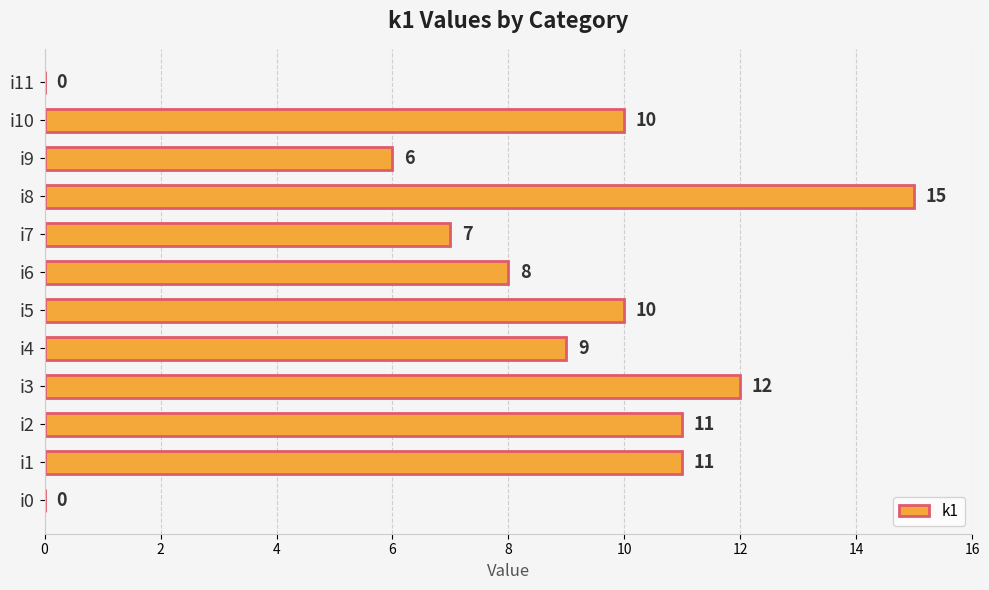

What is the sum of the values at i11 and i4?

9